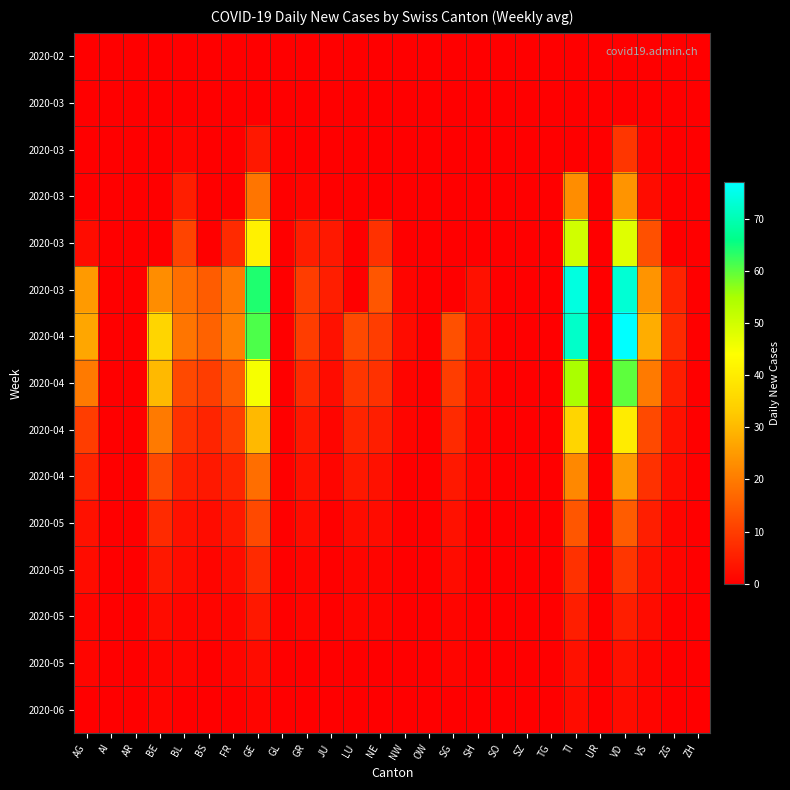

How many data points does each series have?

26